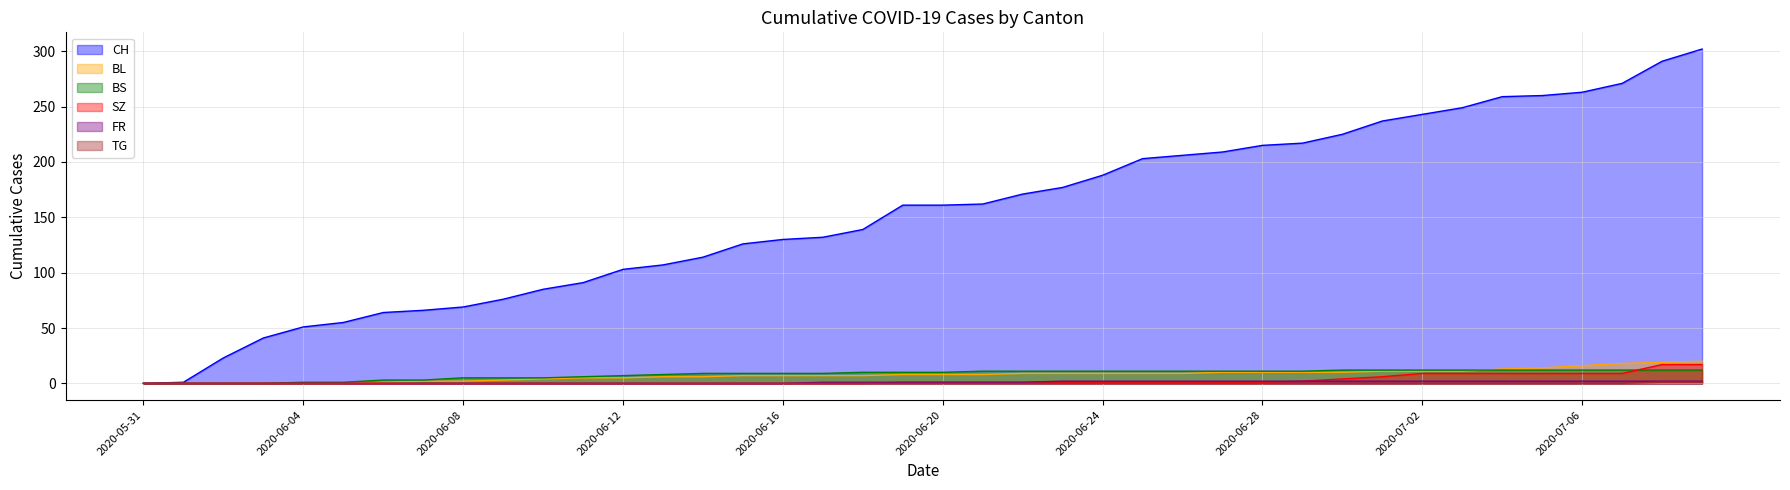

At 2020-07-03, list the series in order from largest to smallest.

CH, BS, BL, SZ, FR, TG